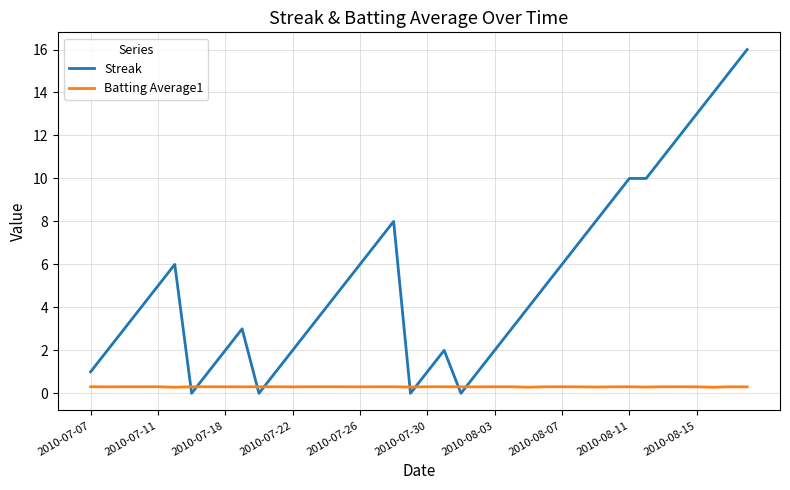

What are all the series names shown in the legend?

Streak, Batting Average1